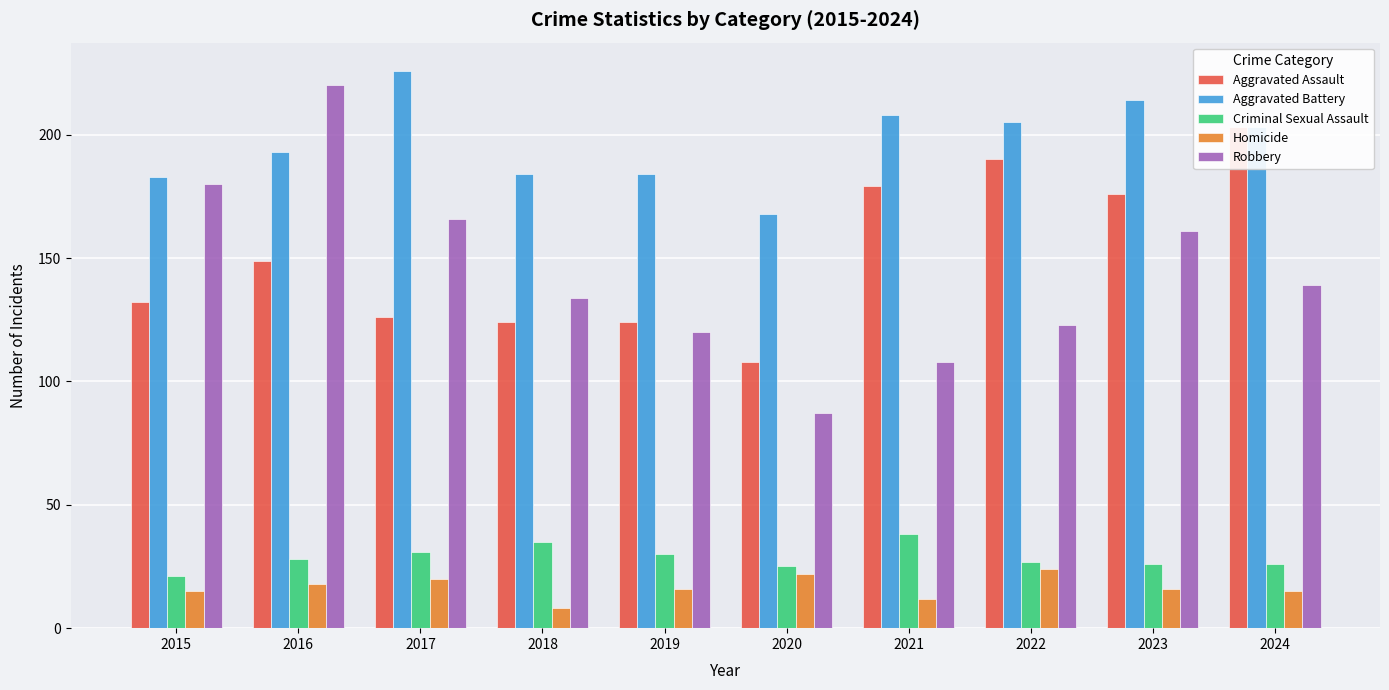

How many values in the Criminal Sexual Assault series exceed 28?

4